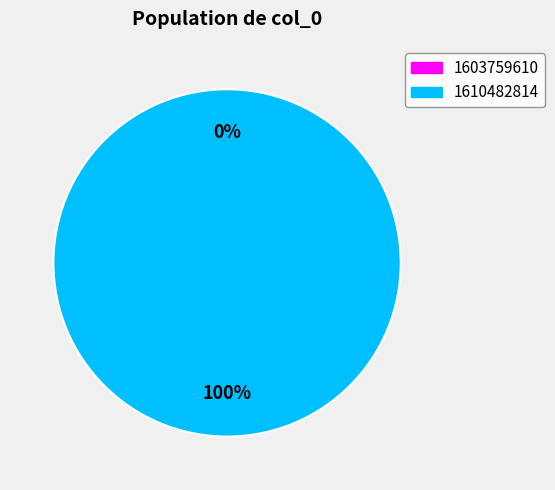

True or false: 1610482814 accounts for 85% of the total.

False